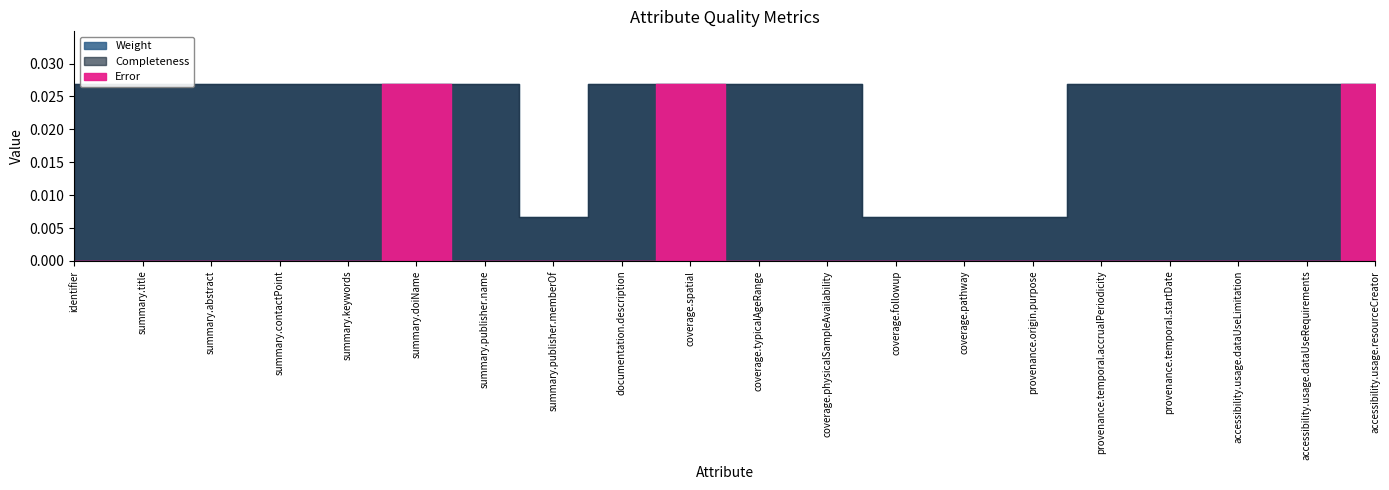

Which has a higher value, documentation.description or coverage.physicalSampleAvailability?

documentation.description